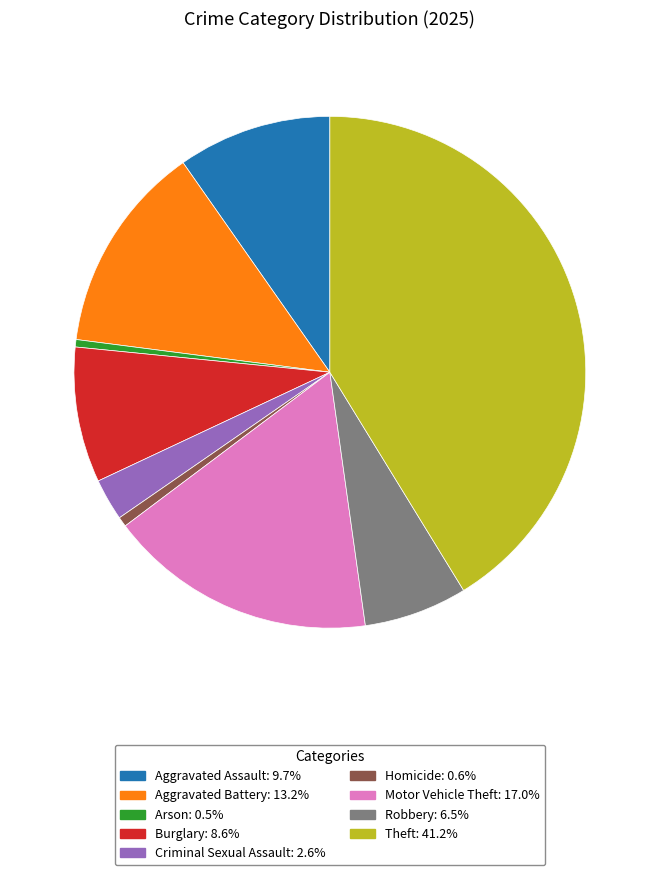

Count the number of slices in the pie.

9